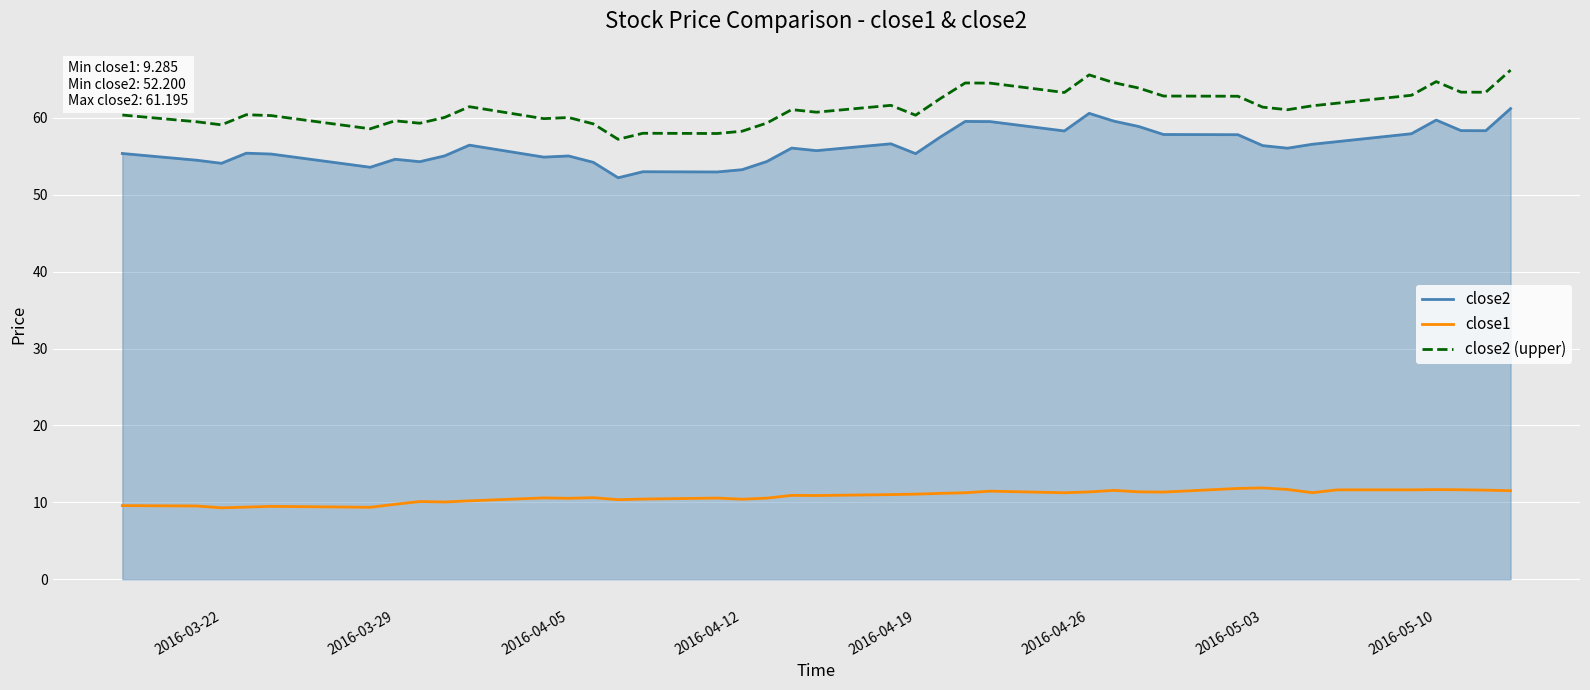

List the series in order of their peak value, lowest first.

close1, close2, close2 (upper)